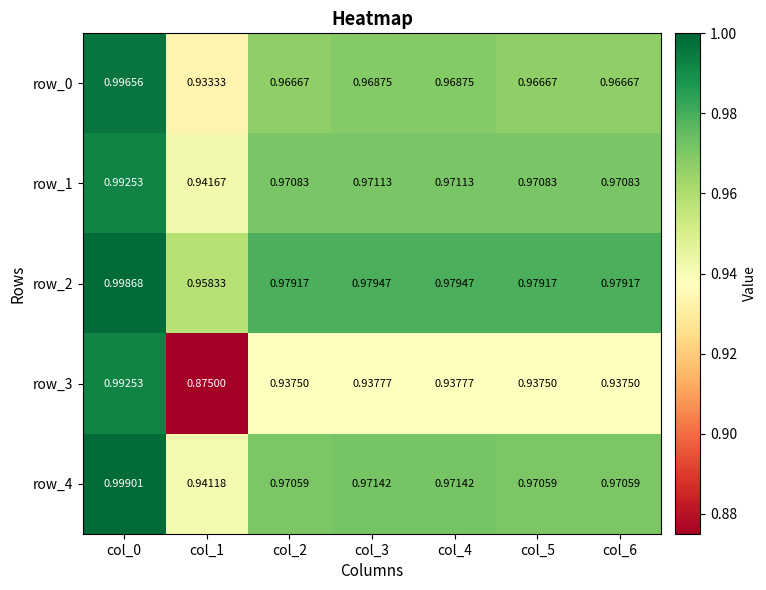

Is it true that row_1 equals 0.4 at col_1?

False